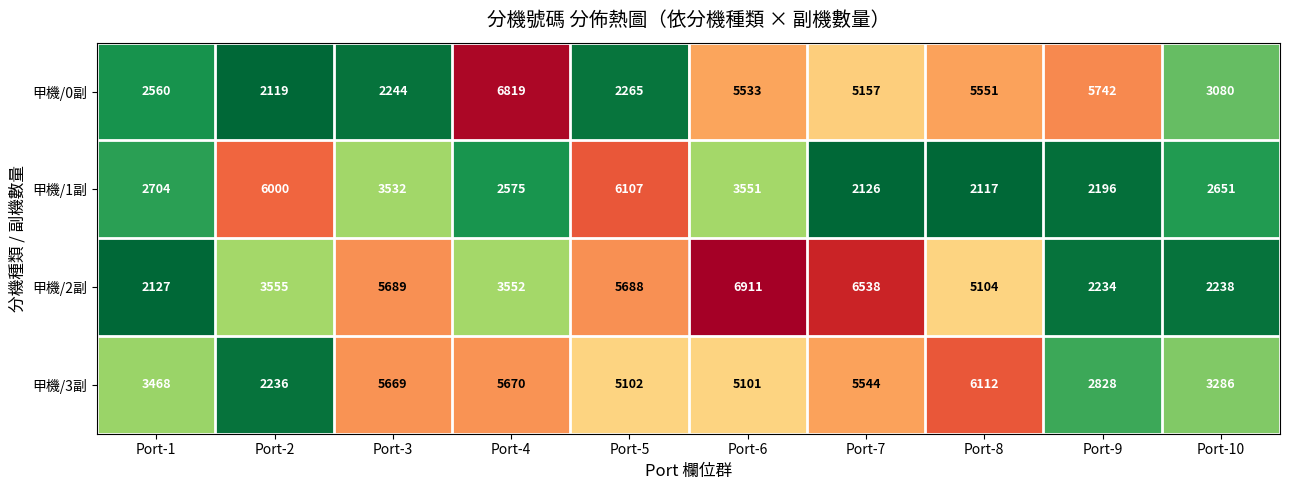

What is the spread (max minus min) of values at Port-10?

1048